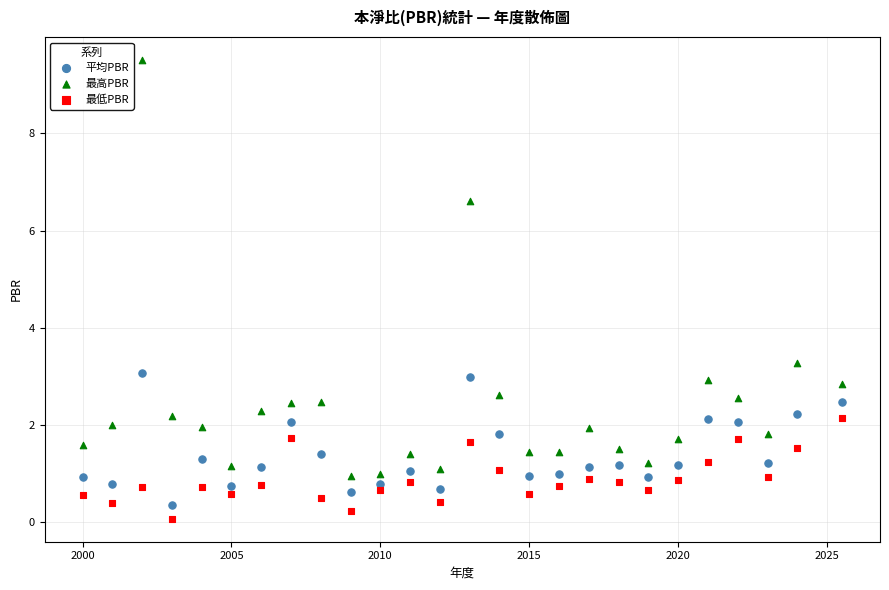

Which series contains the lowest Y value?

最低PBR